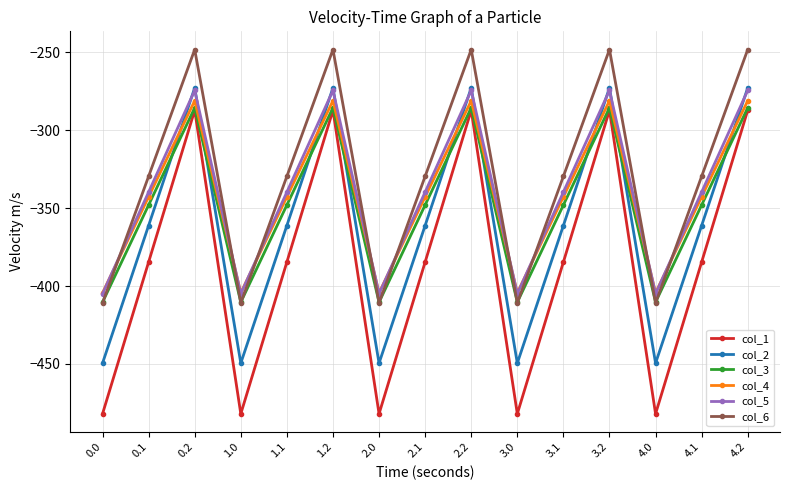

What is the difference between the col_2 values at 0.0 and 3.1?

88.4